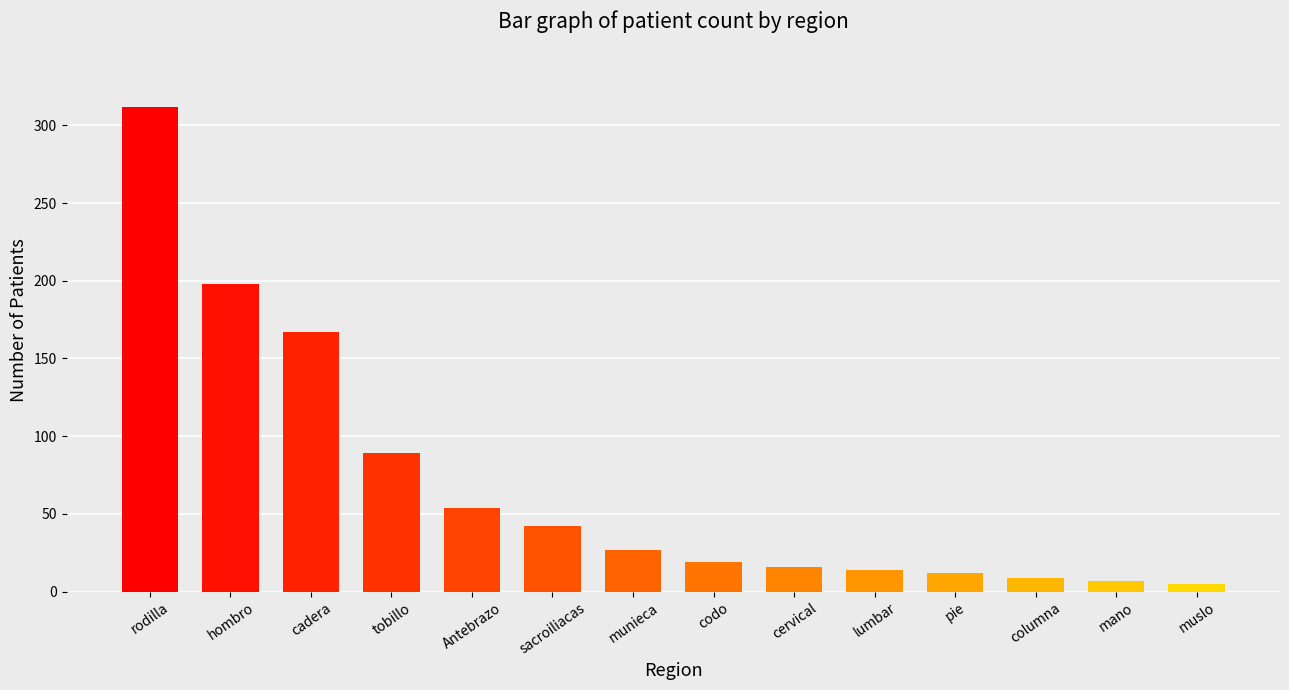

How many data points are less than 27?

7